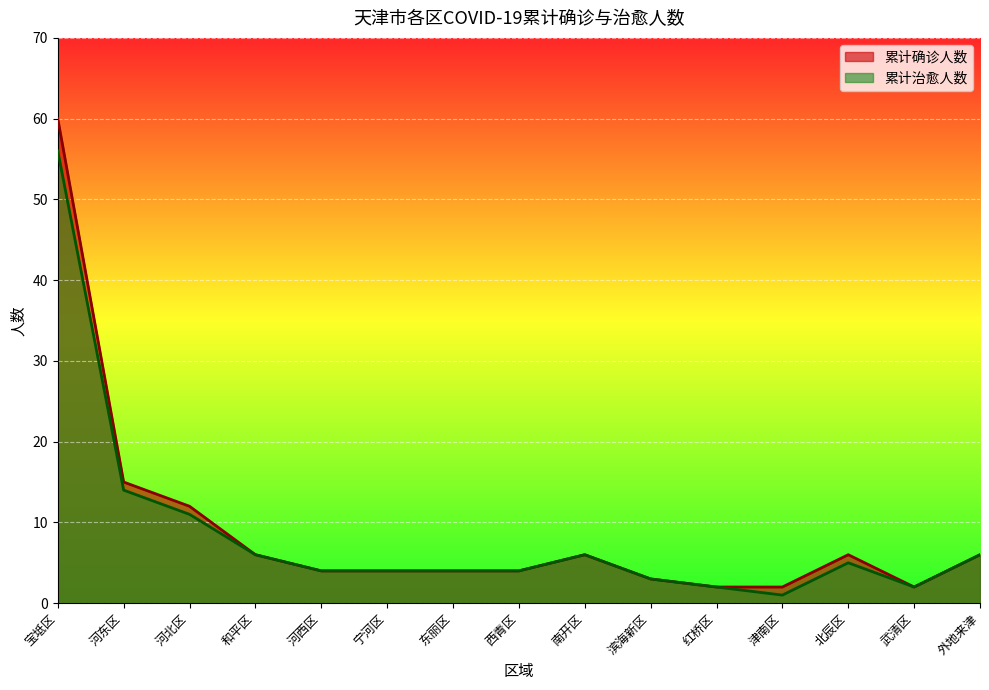

What is the difference between the maximum and minimum values in the 累计治愈人数 series?

55